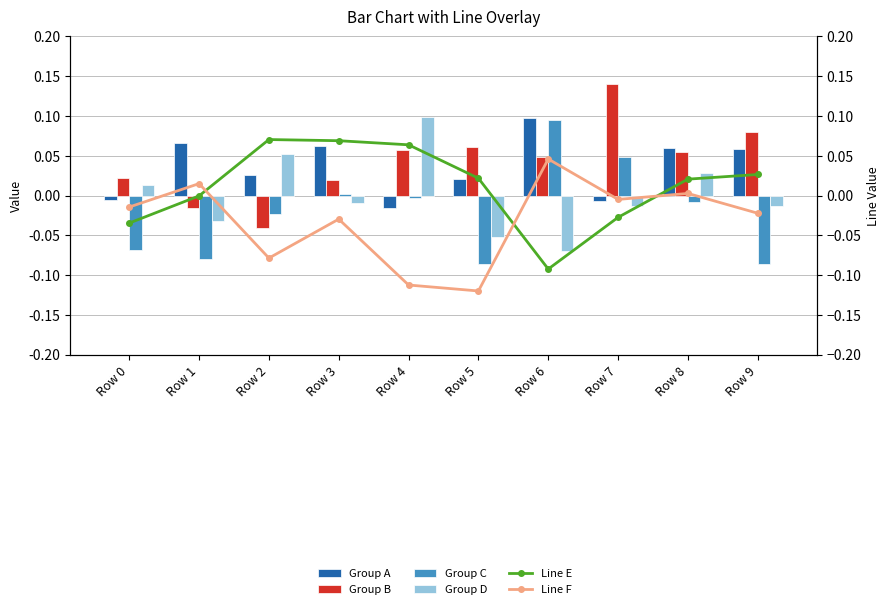

What is the total value across all series at Row 8?

0.2